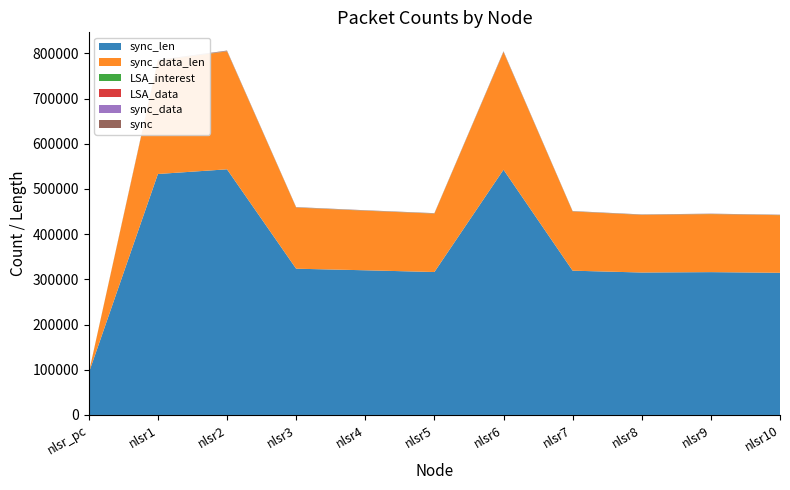

Reading right to left, list all the values displayed in this chart.

sync_len: 314546	316026	315169	319232	542669	316264	320125	323591	543482	533135	92902
sync_data_len: 127486	128328	127471	130906	260180	129194	131799	135263	260993	250646	0
LSA_interest: 288	290	298	292	408	294	286	280	408	447	150
LSA_data: 149	149	151	152	308	153	159	158	313	298	1
sync_data: 148	149	148	152	302	150	153	157	303	291	0
sync: 438	440	439	444	740	440	445	449	741	729	144